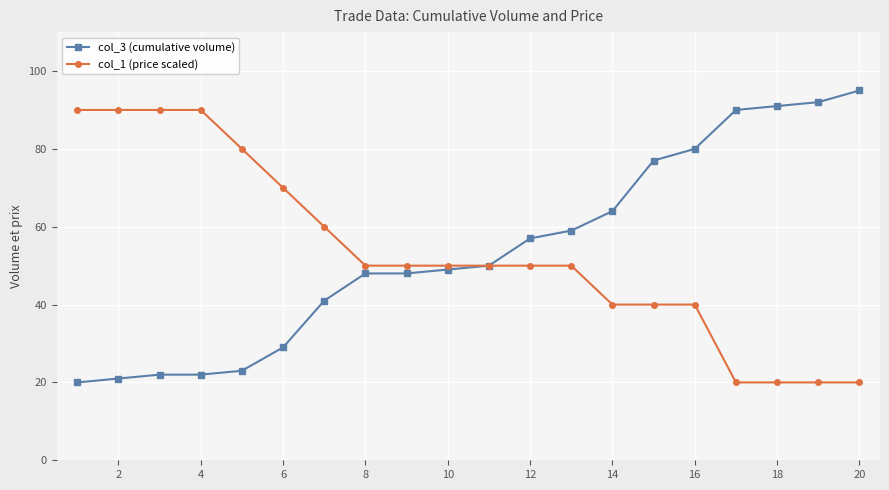

What is the maximum value for col_3 (cumulative volume)?

95.0